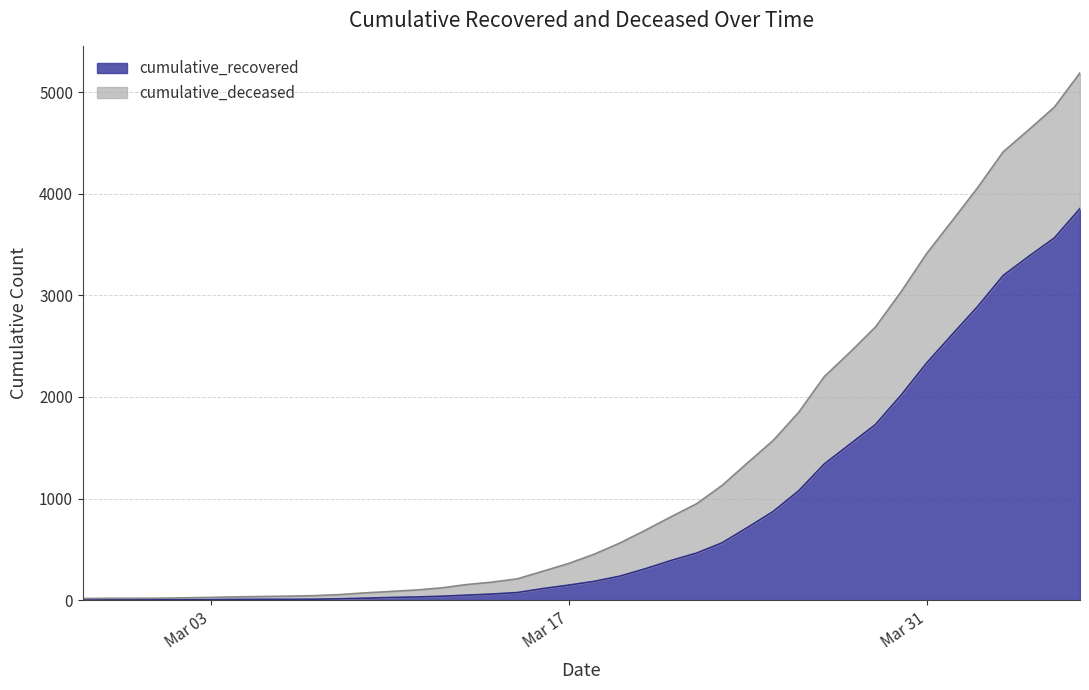

What is the smallest value displayed?

2